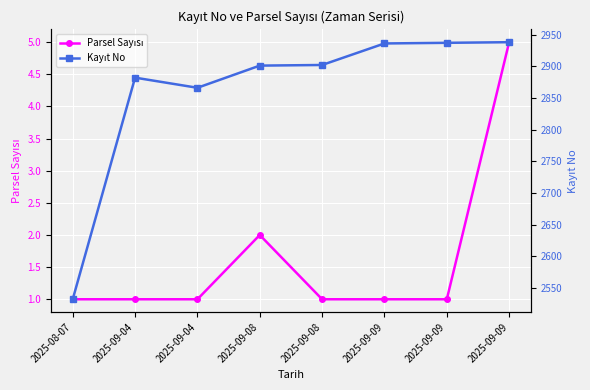

What is the total value across all series at 2025-09-09?

2937